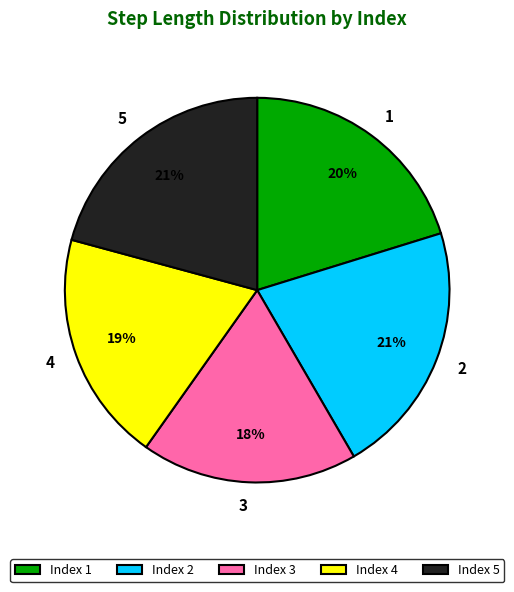

Does 3 account for over 50% of the chart?

No